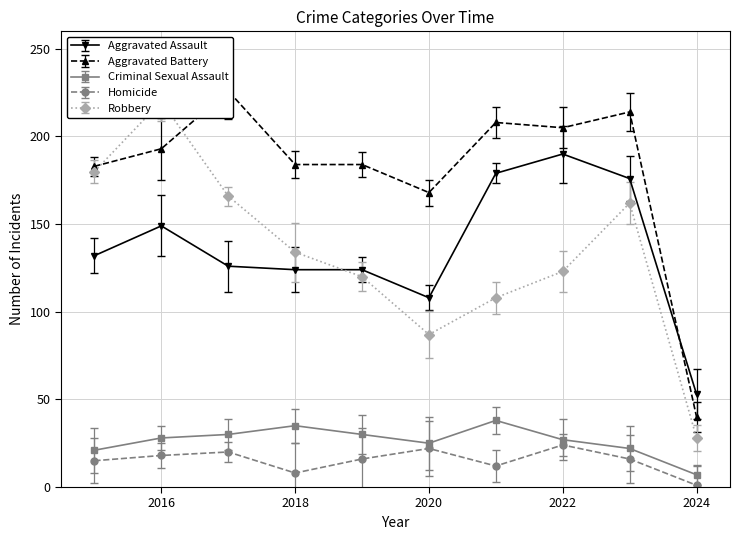

True or false: Criminal Sexual Assault and Robbery intersect in this chart.

False